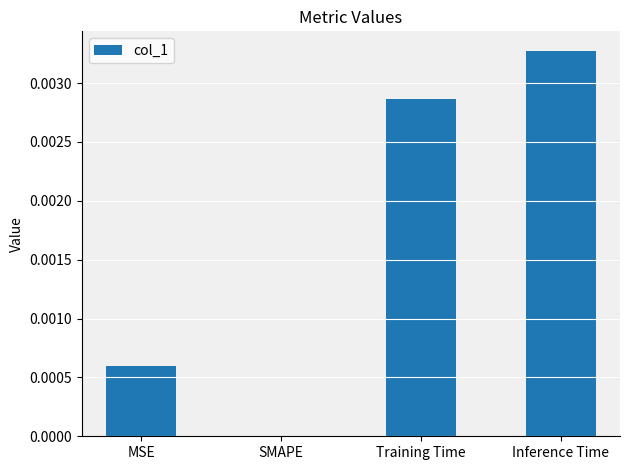

Does the chart contain stacked bars?

No